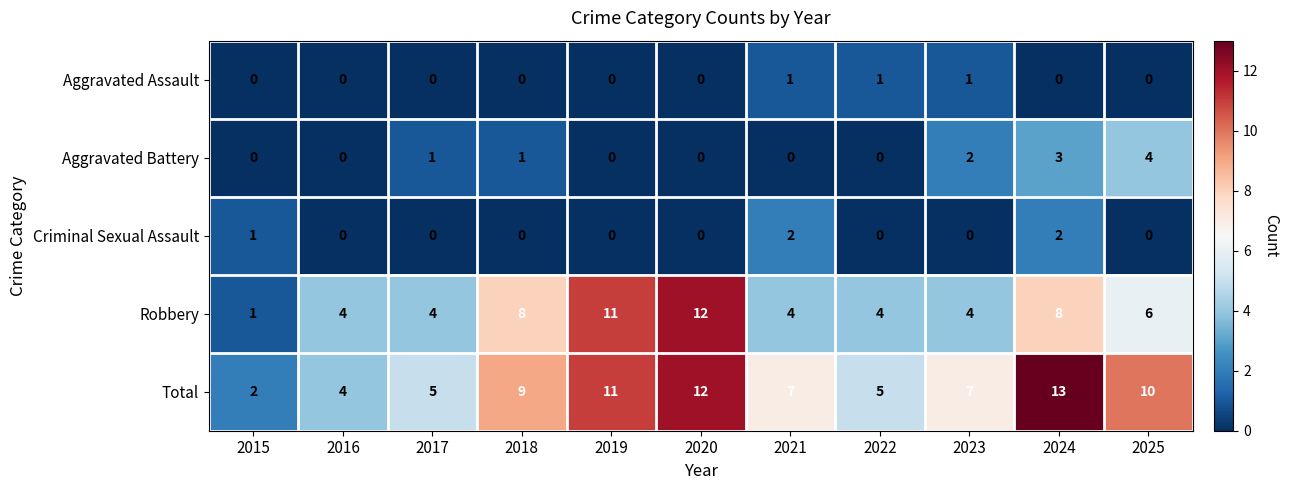

List the series in order of their peak value, highest first.

Total, Robbery, Aggravated Battery, Criminal Sexual Assault, Aggravated Assault